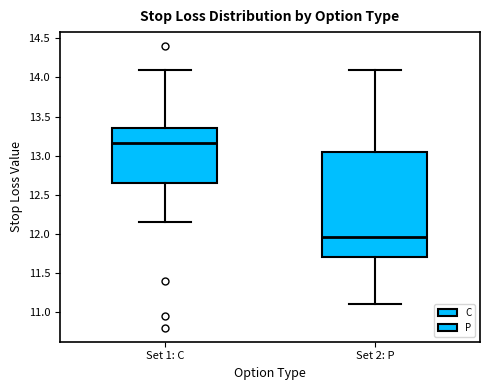

Reading left to right, transcribe this box plot: for each box, give where its median line is, the range the box spans, and where its two whiskers end, as read against the y-axis. The values are not printed on the chart, so give them approximately, as read against the axis.

Set 1: C: median 13.15, box 12.65 to 13.35, whiskers 12.15 to 14.10
Set 2: P: median 11.95, box 11.70 to 13.05, whiskers 11.10 to 14.10